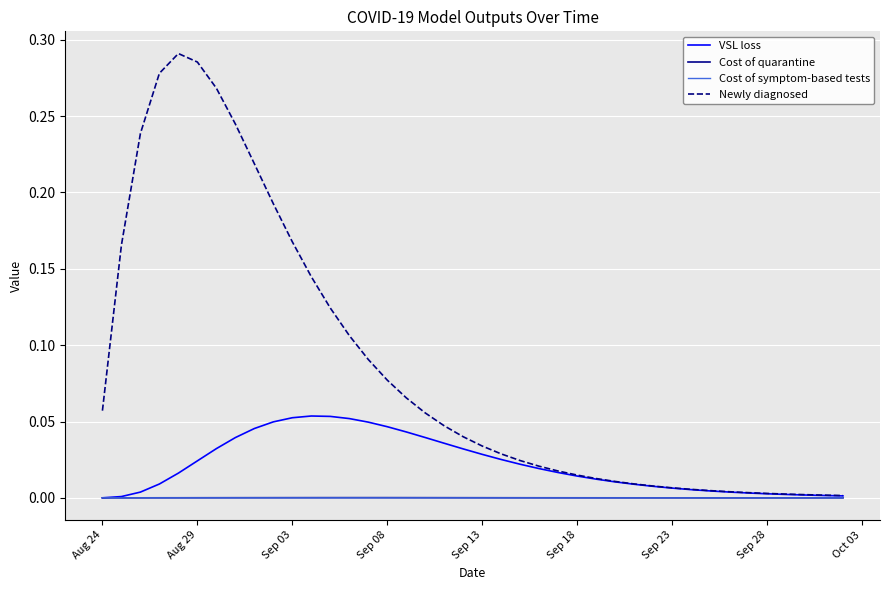

Which series has the widest spread of values?

Newly diagnosed